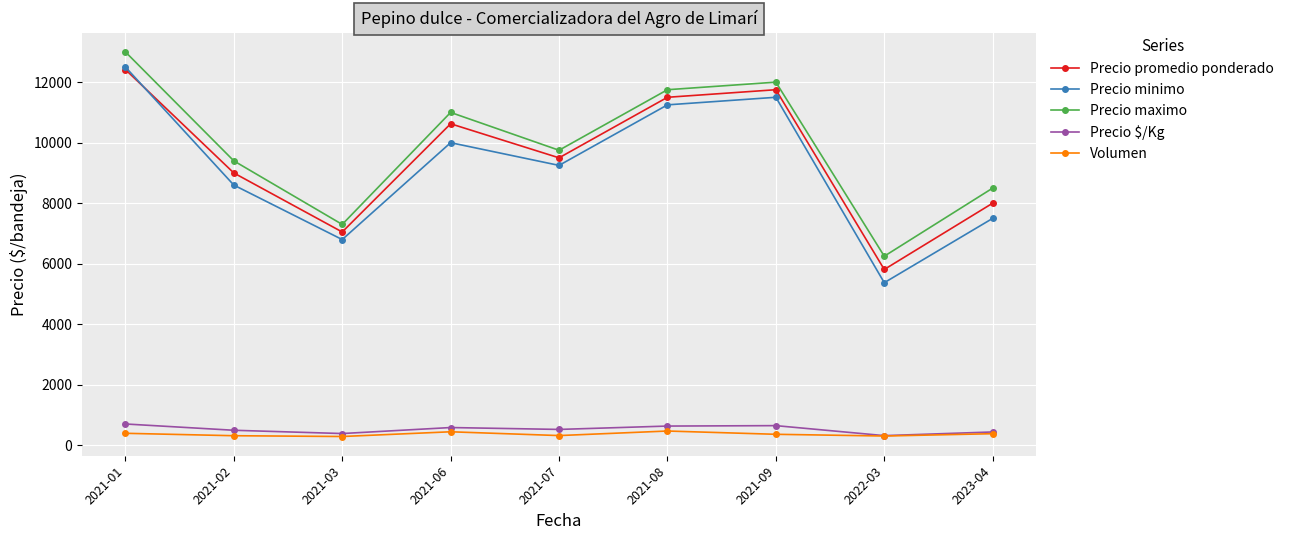

True or false: Precio $/Kg and Precio maximo intersect in this chart.

False